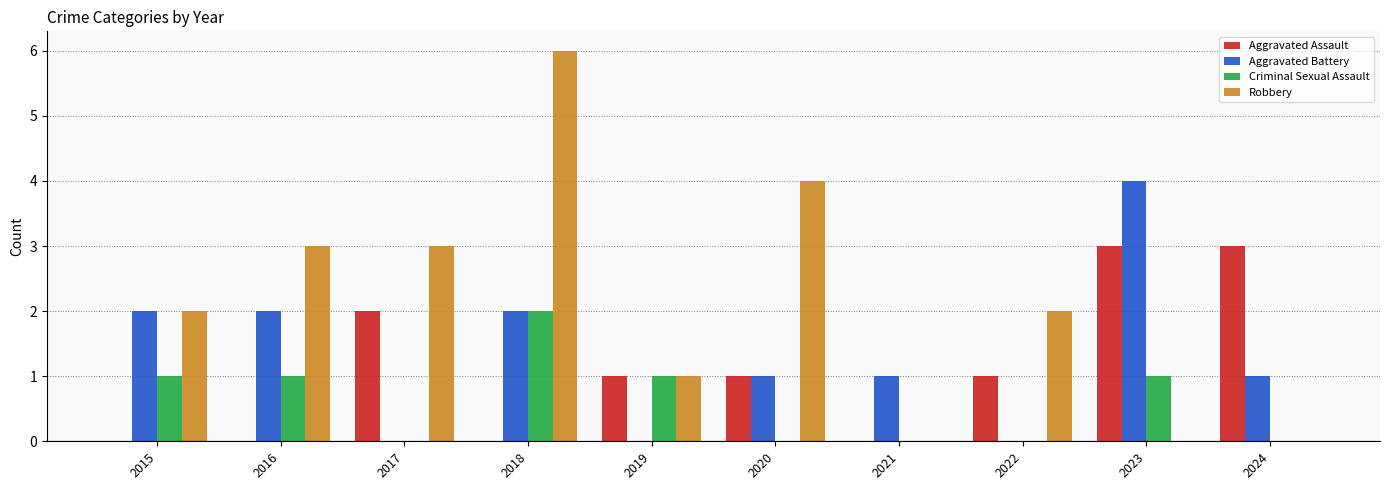

Reading right to left, list all the values displayed in this chart.

Aggravated Assault: 2024=3	2023=3	2022=1	2021=0	2020=1	2019=1	2018=0	2017=2	2016=0	2015=0
Aggravated Battery: 2024=1	2023=4	2022=0	2021=1	2020=1	2019=0	2018=2	2017=0	2016=2	2015=2
Criminal Sexual Assault: 2024=0	2023=1	2022=0	2021=0	2020=0	2019=1	2018=2	2017=0	2016=1	2015=1
Robbery: 2024=0	2023=0	2022=2	2021=0	2020=4	2019=1	2018=6	2017=3	2016=3	2015=2